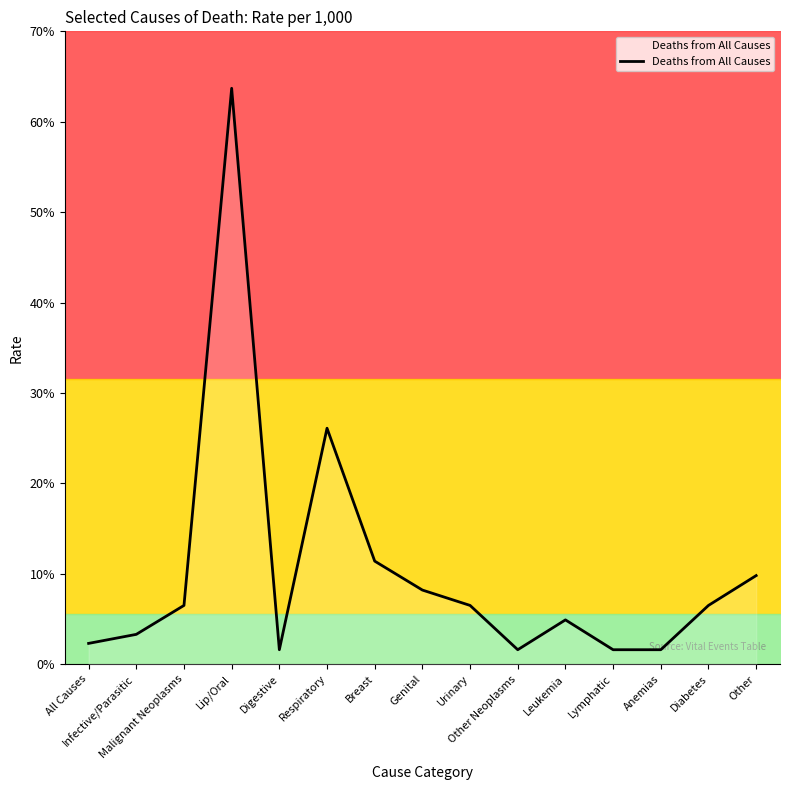

Reading left to right, transcribe all the data shown in this chart.

2.3	3.3	6.5	63.7	1.6	26.1	11.4	8.2	6.5	1.6	4.9	1.6	1.6	6.5	9.8